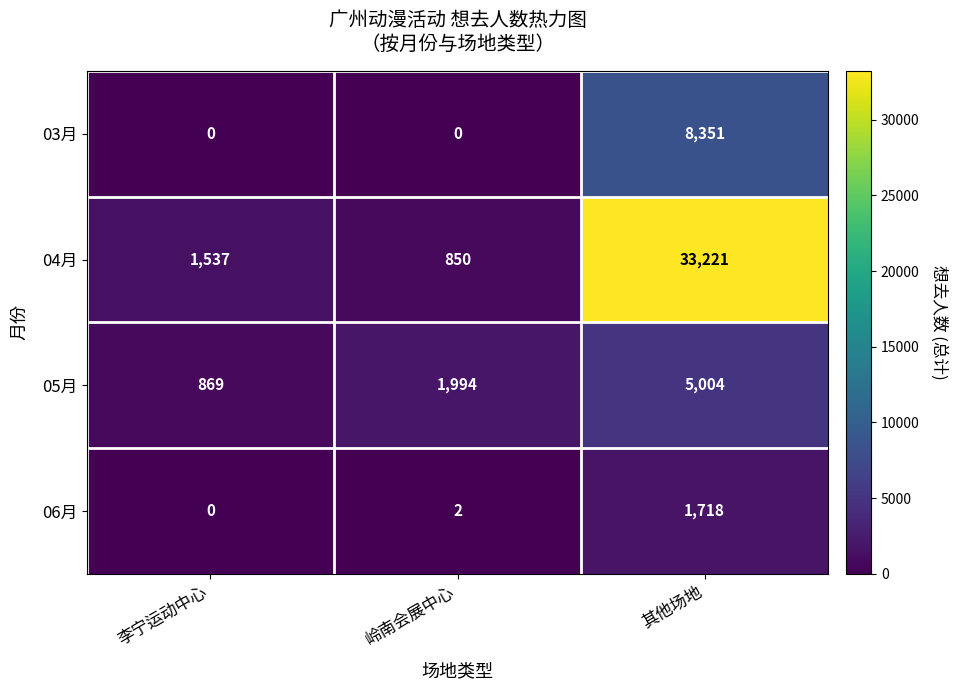

Is the value of 05月 at 岭南会展中心 greater than the value of 04月 at 岭南会展中心?

Yes